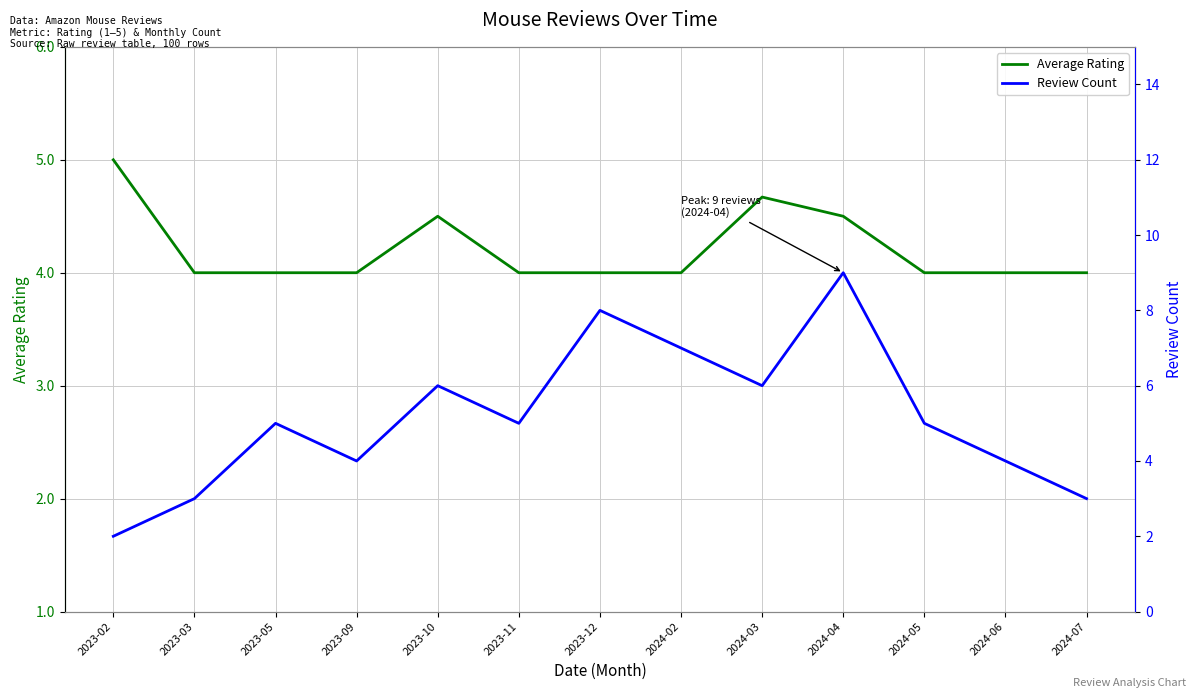

After their last crossing, which series has the higher values: Average Rating or Review Count?

Review Count